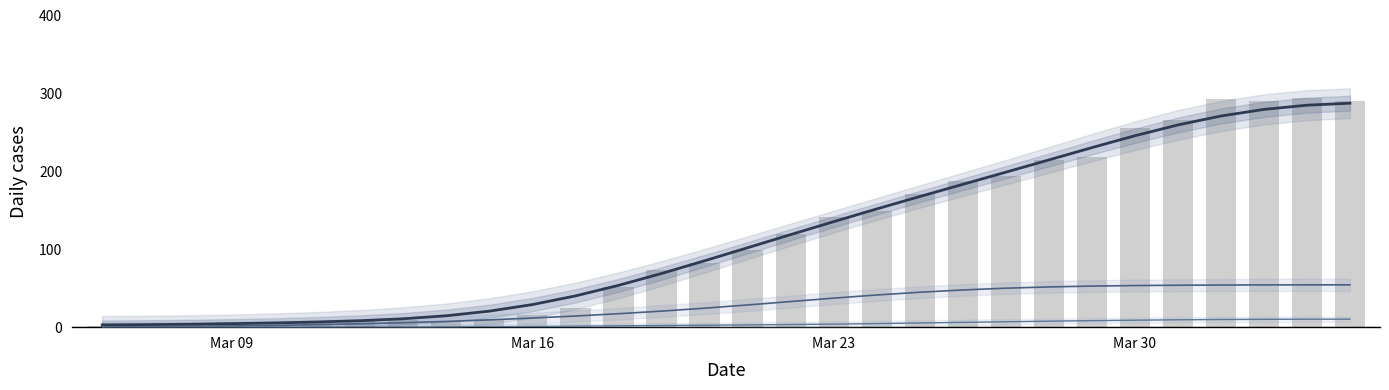

True or false: CH trend has a value of 3.0 at Mar 09.

True